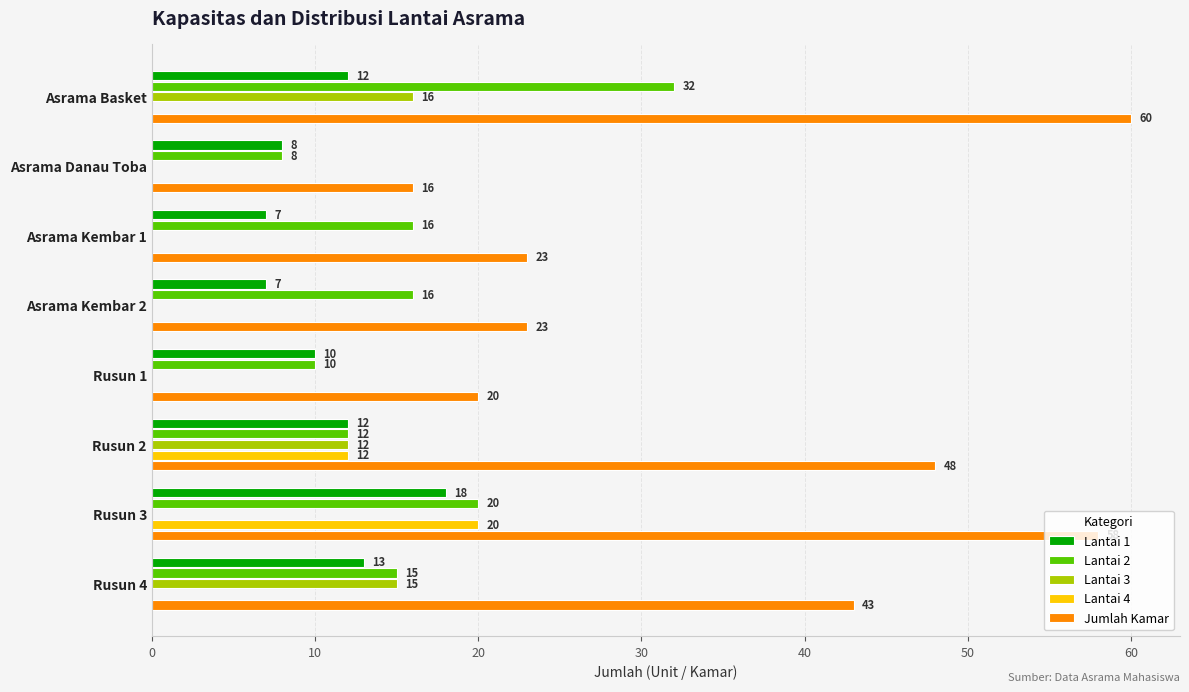

What are all the series names shown in the legend?

Lantai 1, Lantai 2, Lantai 3, Lantai 4, Jumlah Kamar